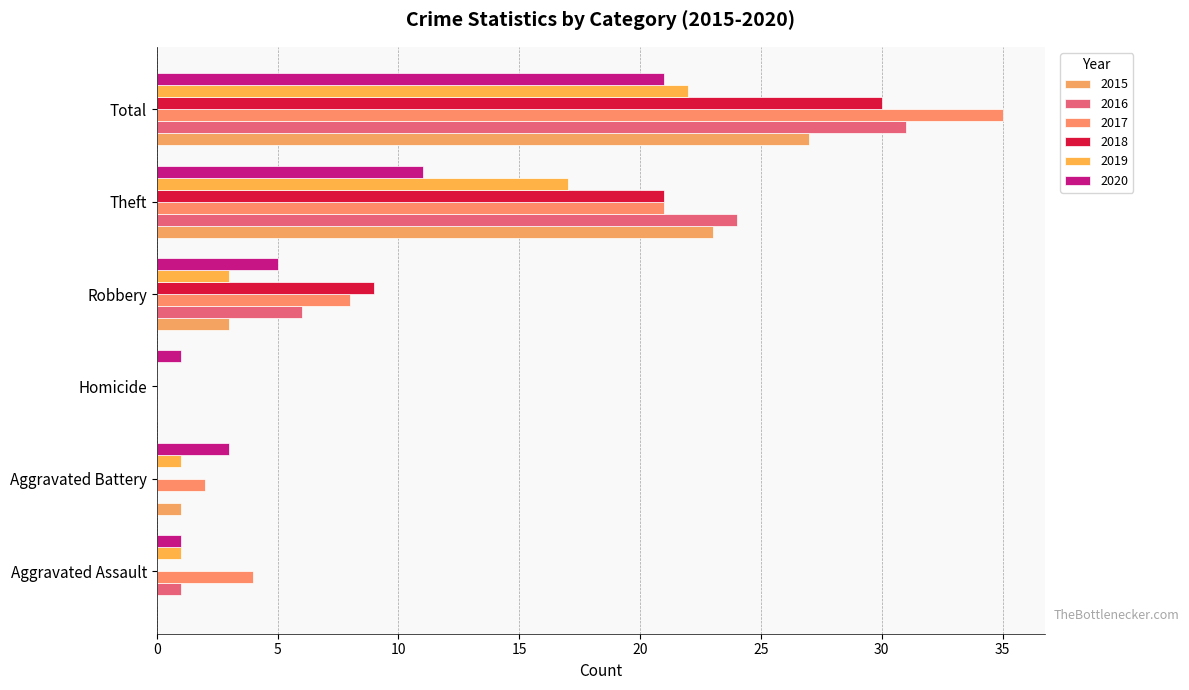

Reading right to left, what are all the values shown in this chart?

2015: Total=27	Theft=23	Robbery=3	Homicide=0	Aggravated Battery=1	Aggravated Assault=0
2016: Total=31	Theft=24	Robbery=6	Homicide=0	Aggravated Battery=0	Aggravated Assault=1
2017: Total=35	Theft=21	Robbery=8	Homicide=0	Aggravated Battery=2	Aggravated Assault=4
2018: Total=30	Theft=21	Robbery=9	Homicide=0	Aggravated Battery=0	Aggravated Assault=0
2019: Total=22	Theft=17	Robbery=3	Homicide=0	Aggravated Battery=1	Aggravated Assault=1
2020: Total=21	Theft=11	Robbery=5	Homicide=1	Aggravated Battery=3	Aggravated Assault=1